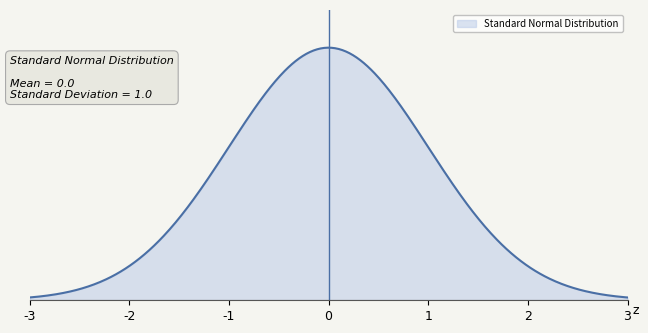

Is this an area chart (filled region under the line)?

Yes